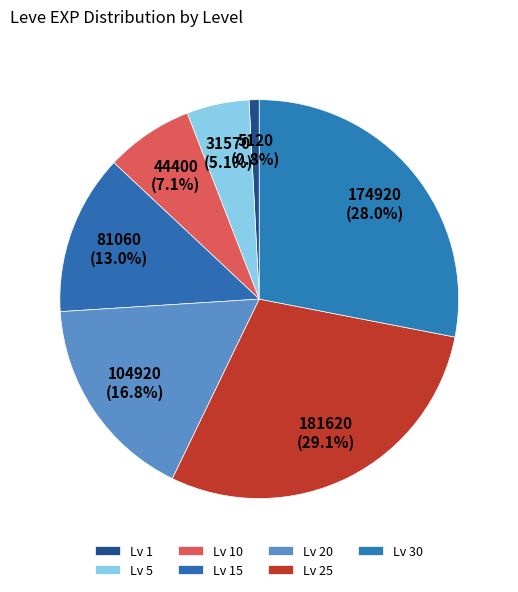

How many slices are in this pie chart?

7